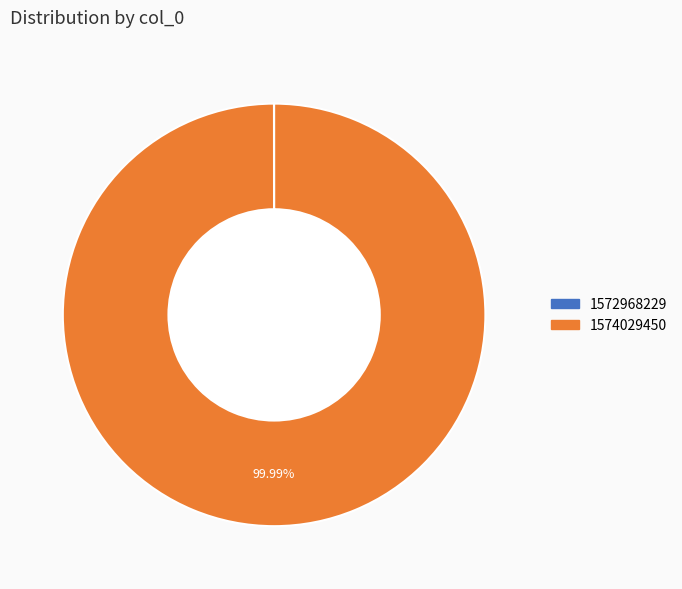

To the nearest percent, what is the average slice percentage?

50%